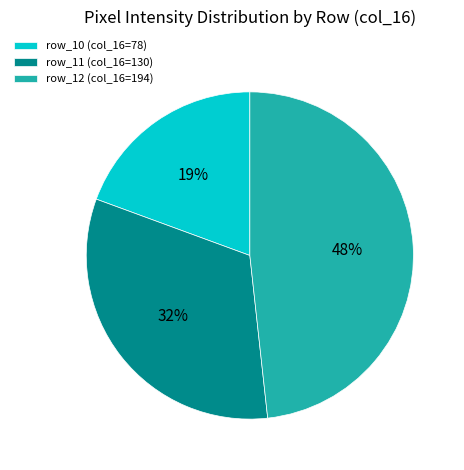

Which slice is the smallest?

row_10 (col_16=78)